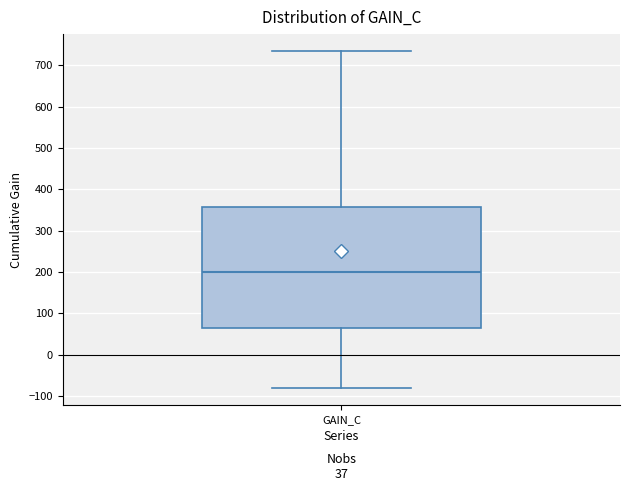

Transcribe this box plot: give where the median line is, the range the box spans, and where the two whiskers end, as read against the y-axis. The values are not printed on the chart, so give them approximately, as read against the axis.

median 200, box 60 to 360, whiskers -80 to 730